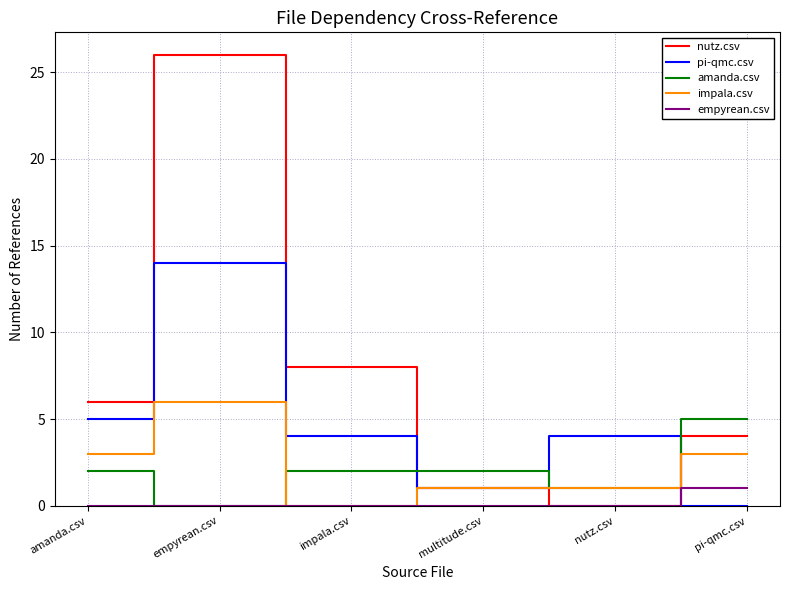

True or false: nutz.csv has more than 0 points higher than both neighbors.

True